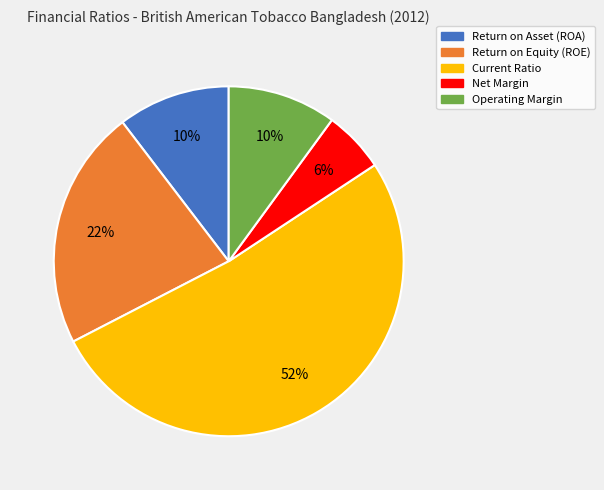

Which has a higher value, Operating Margin or Return on Equity (ROE)?

Return on Equity (ROE)